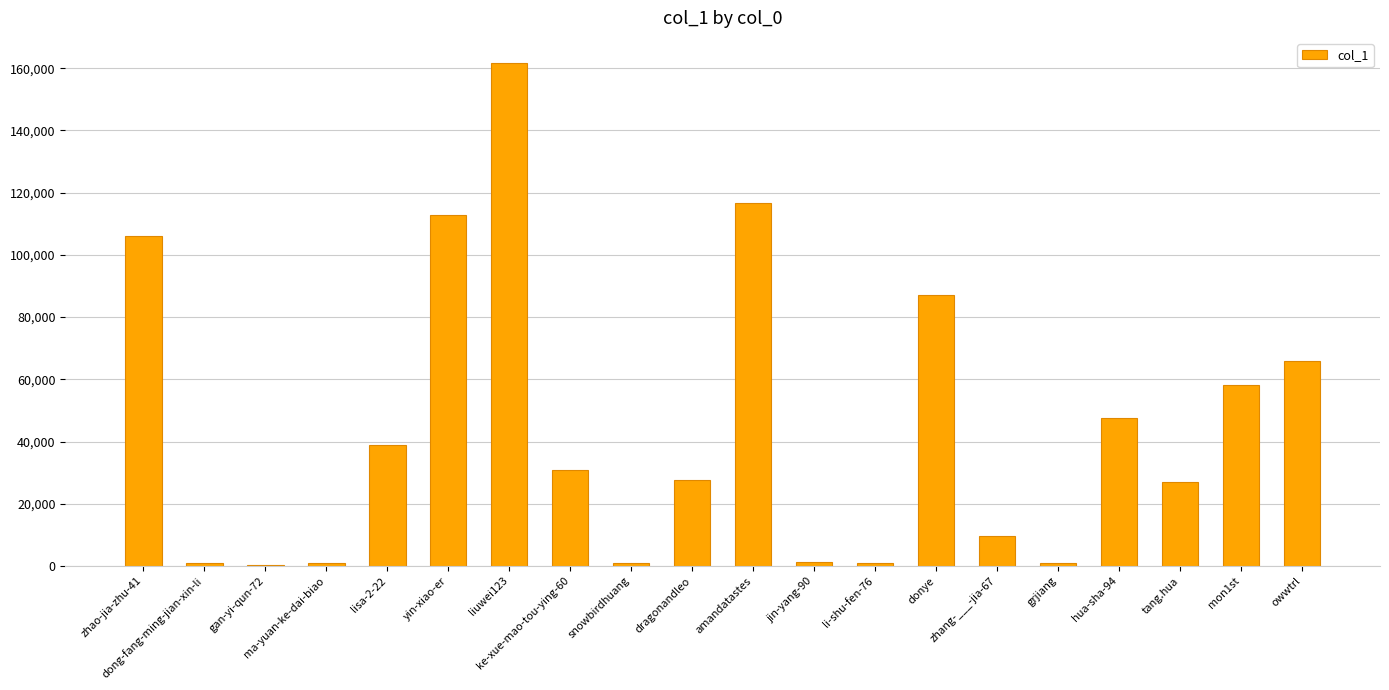

True or false: the data shows 9707 at zhang-___-jia-67.

True